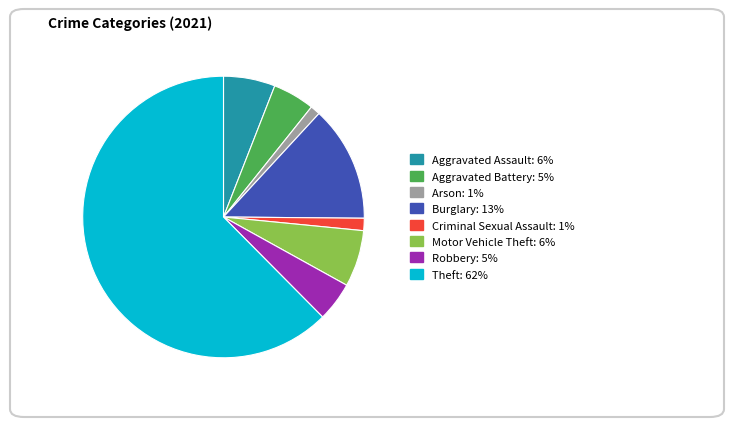

True or false: Burglary accounts for 13% of the total.

True